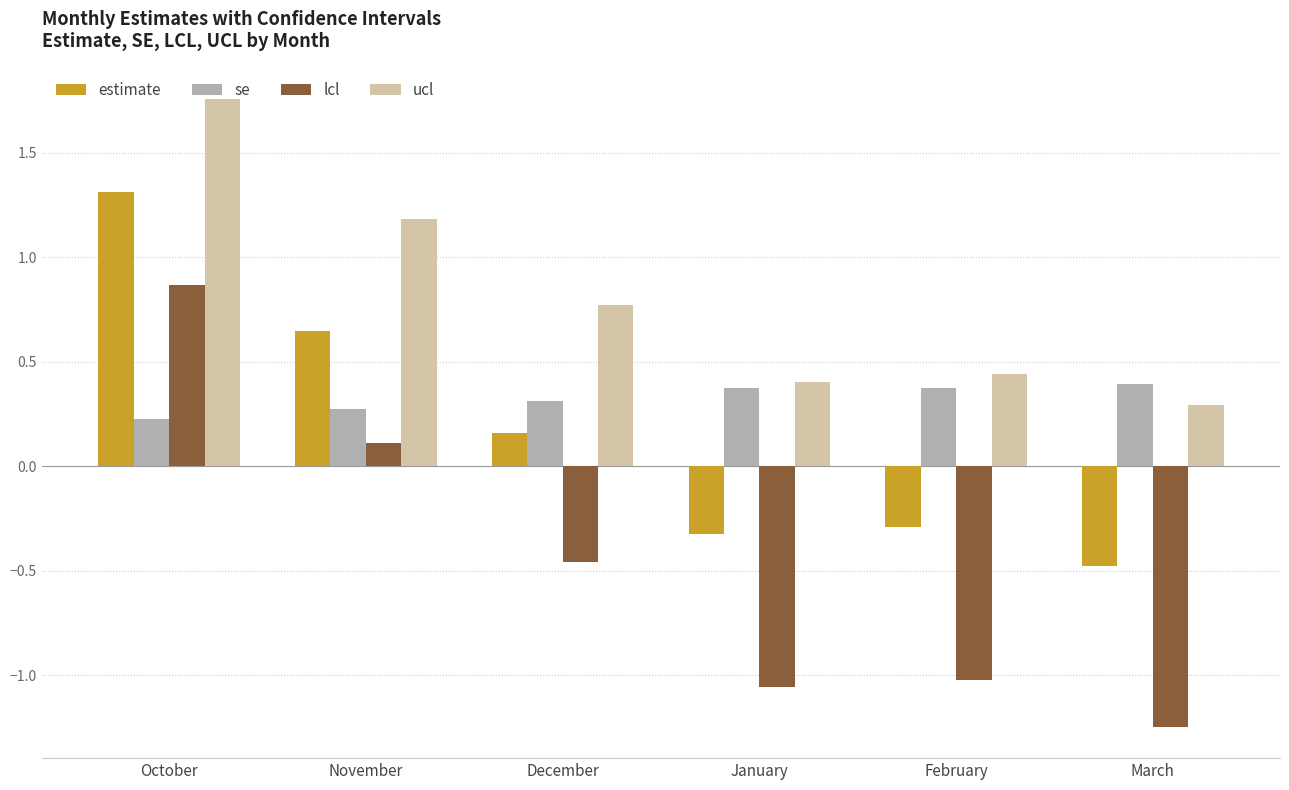

Are the bars horizontal?

No